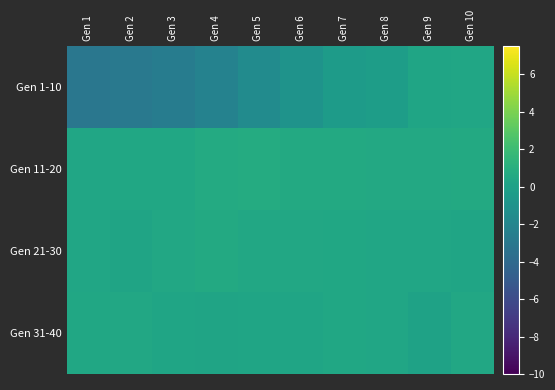

Which has a higher value, Gen 6 or Gen 8?

Gen 8